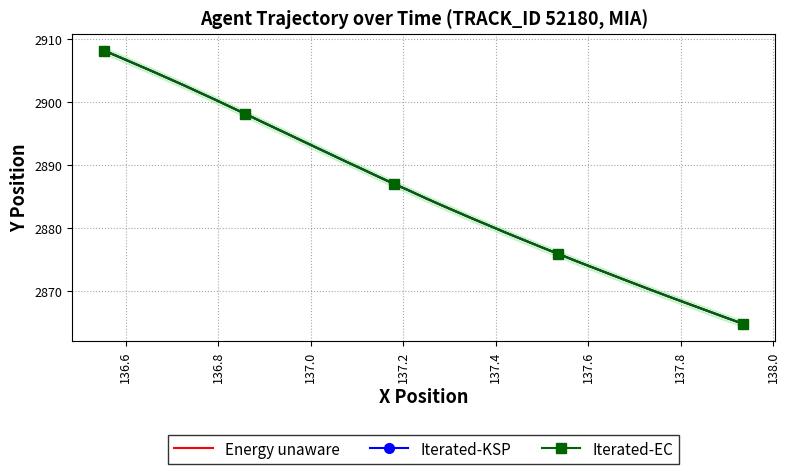

True or false: Iterated-KSP and Energy unaware cross at least once.

False